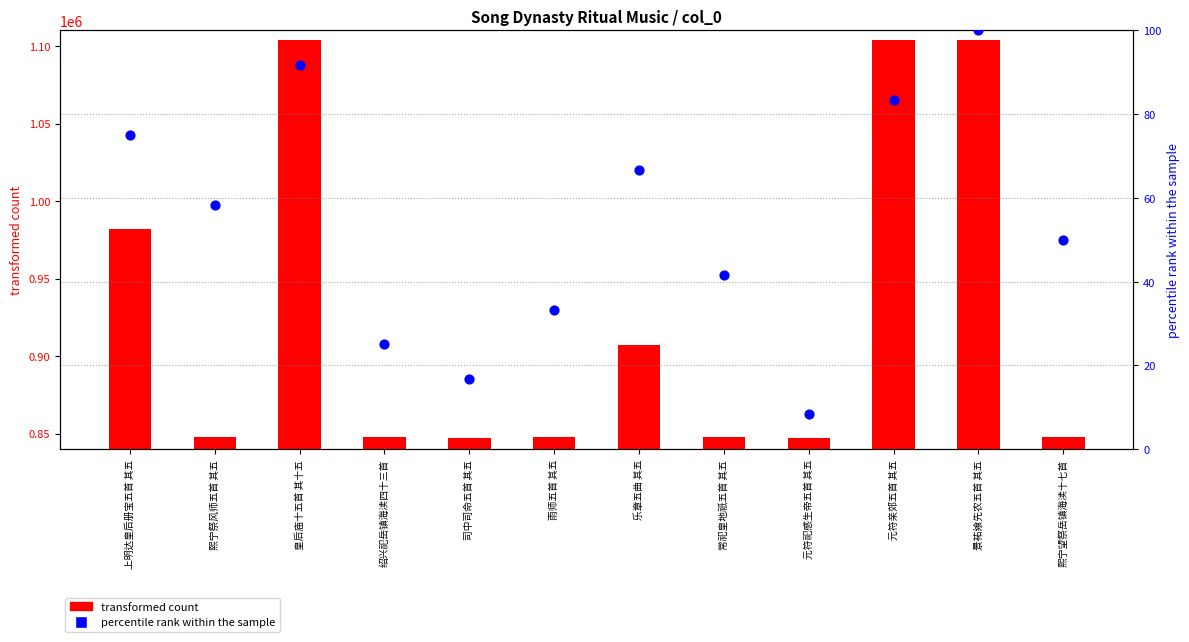

What are all the series names shown in the legend?

transformed count, percentile rank within the sample